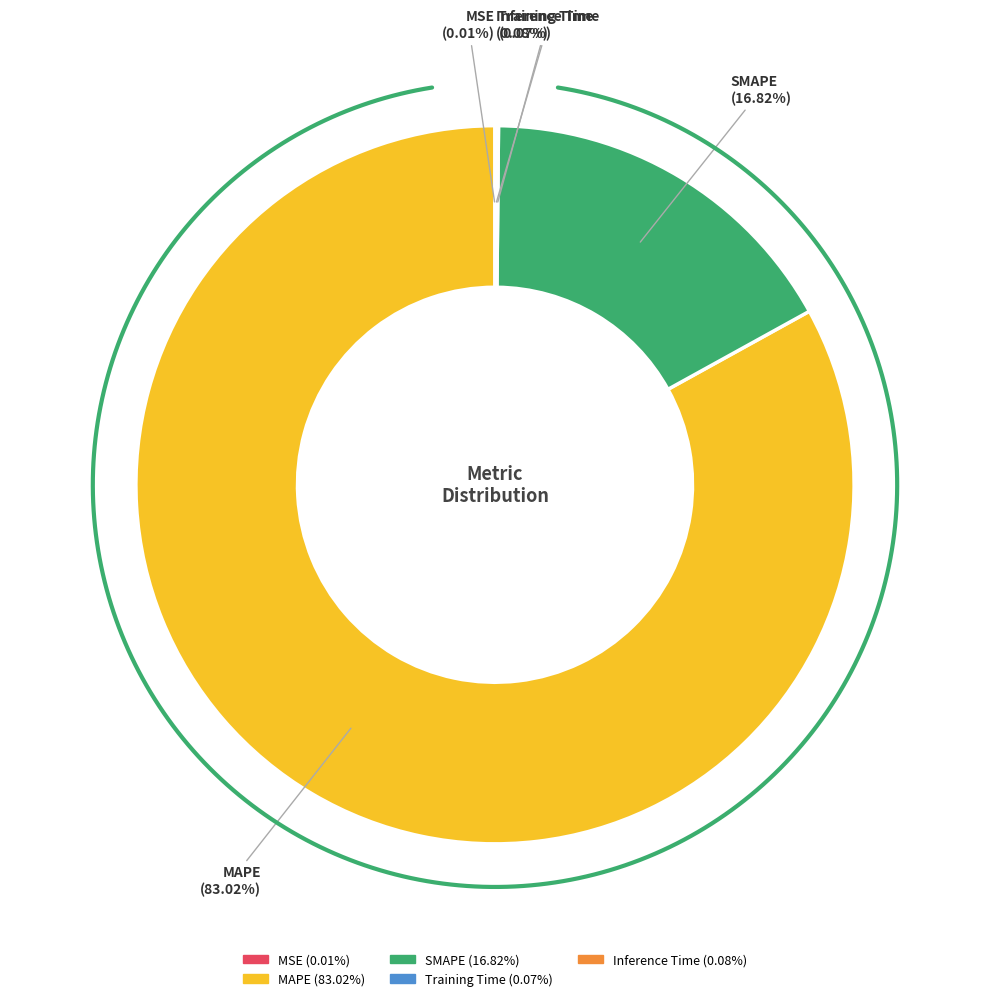

To the nearest percent, what is the average slice percentage?

20%